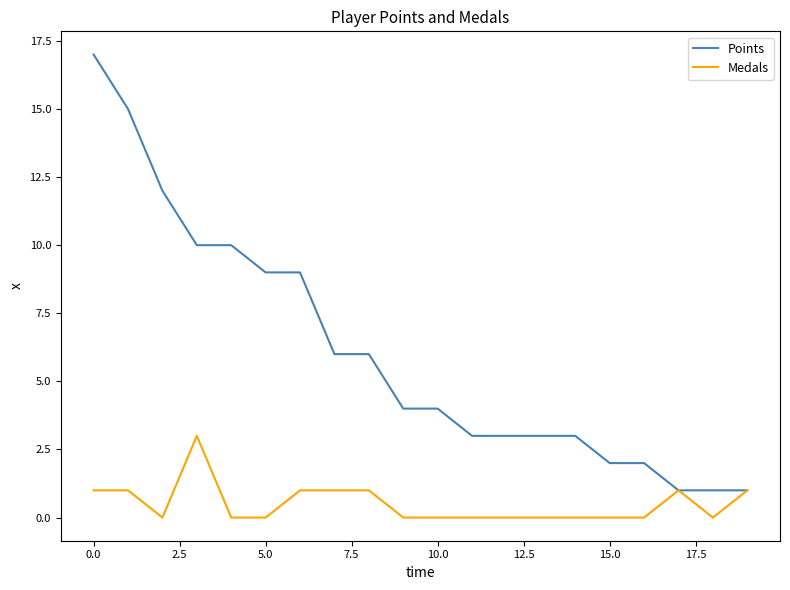

List the series in order of their overall mean, highest first.

Points, Medals